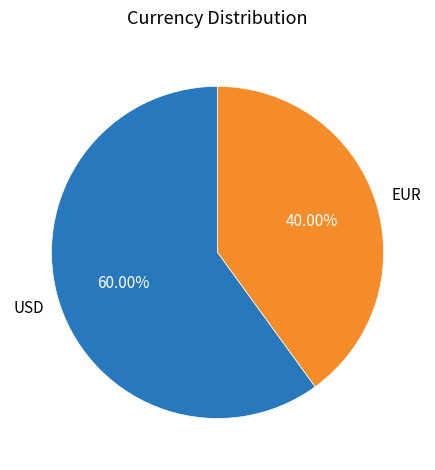

Count the number of slices in the pie.

2